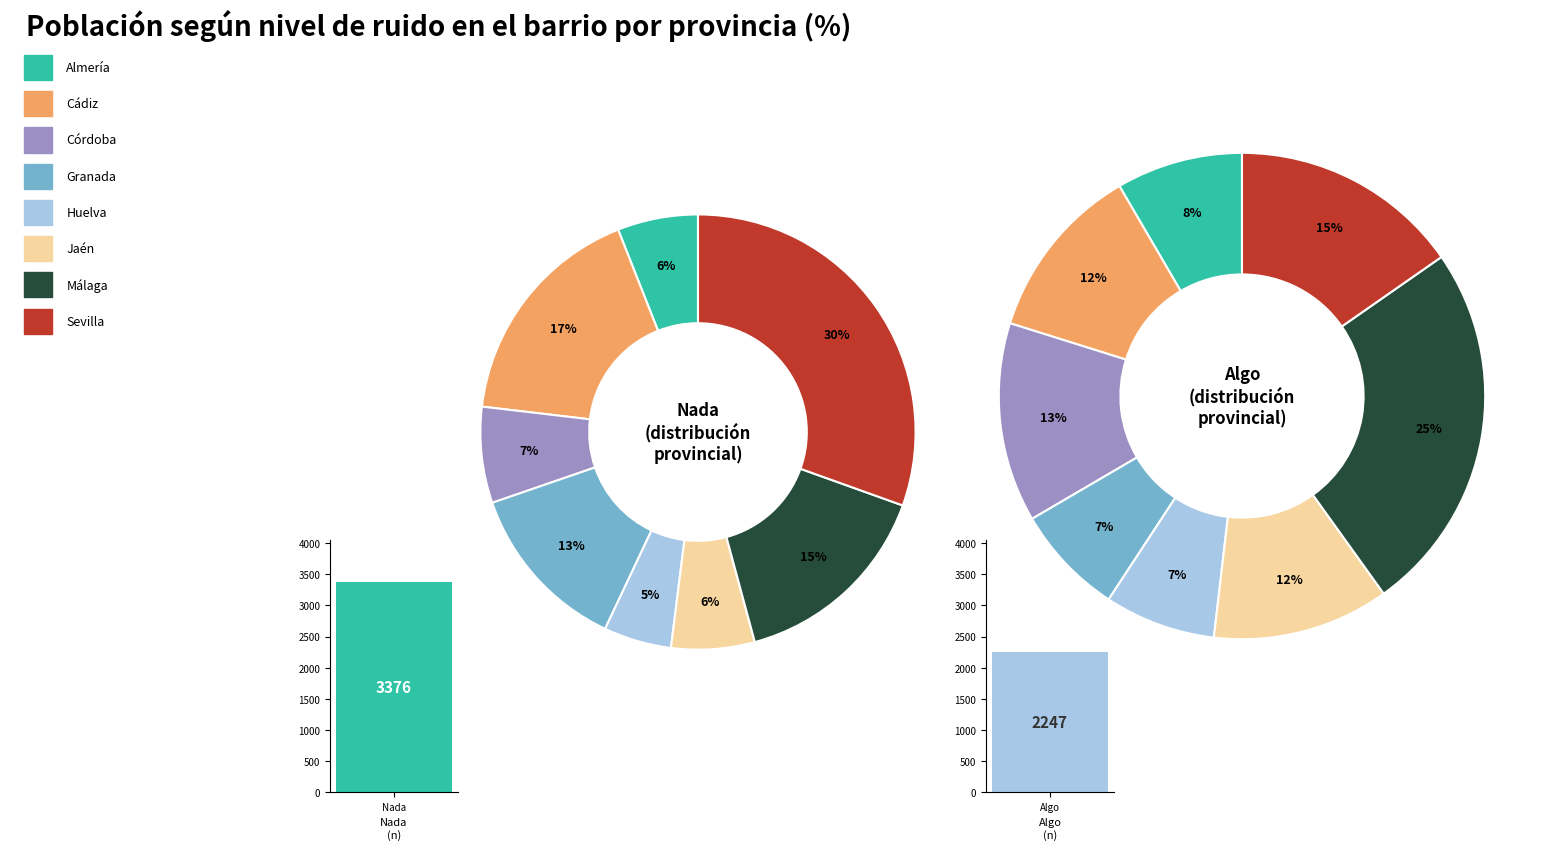

Does Huelva account for over 50% of the chart?

No